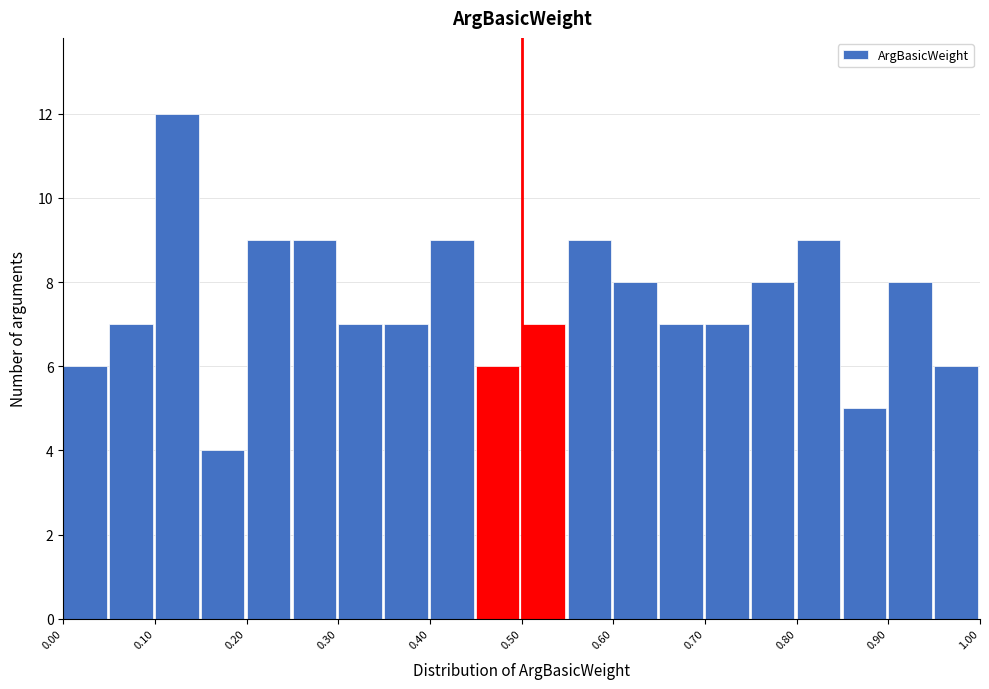

What is the height of the bar covering 0.85 to 0.90 on the x-axis? The values are not printed on the chart, so give them approximately, as read against the axis.

5